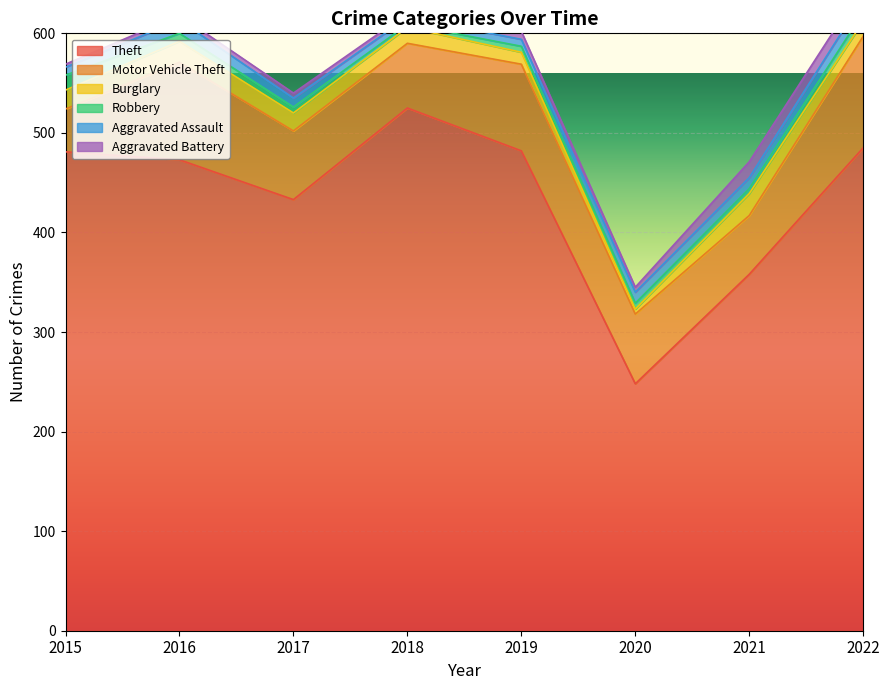

What is the value of the Motor Vehicle Theft point at the 1st from the left?

43